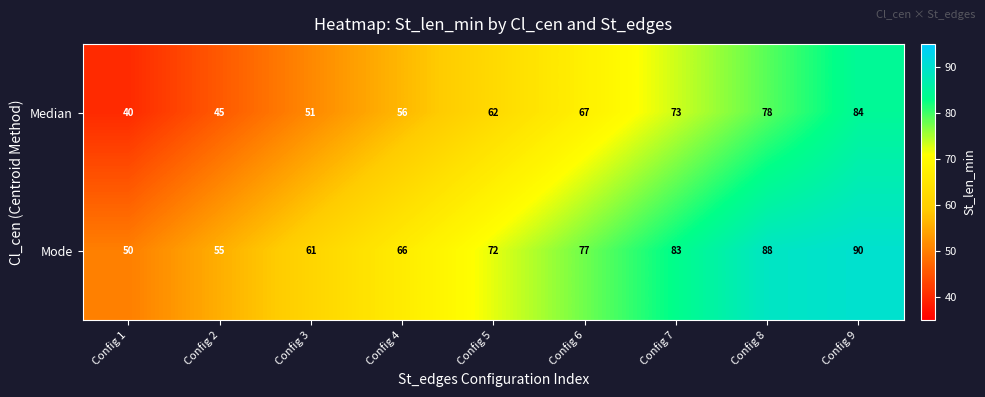

Reading left to right, what are all the values shown in this chart?

Median: Config 1=40	Config 2=45	Config 3=51	Config 4=56	Config 5=62	Config 6=67	Config 7=73	Config 8=78	Config 9=84
Mode: Config 1=50	Config 2=55	Config 3=61	Config 4=66	Config 5=72	Config 6=77	Config 7=83	Config 8=88	Config 9=90